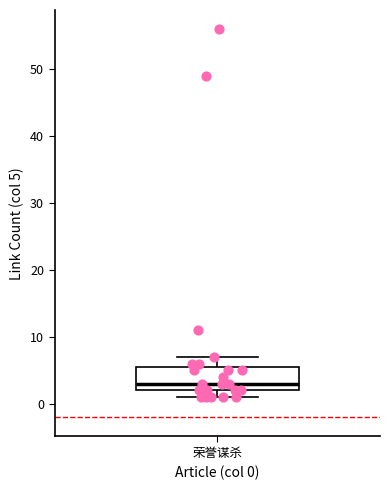

Read this box plot against the y-axis: the position of the median line, the range covered by the box, and the ends of both whiskers. The values are not printed on the chart, so give them approximately, as read against the axis.

median 3, box 2 to 6, whiskers 1 to 7